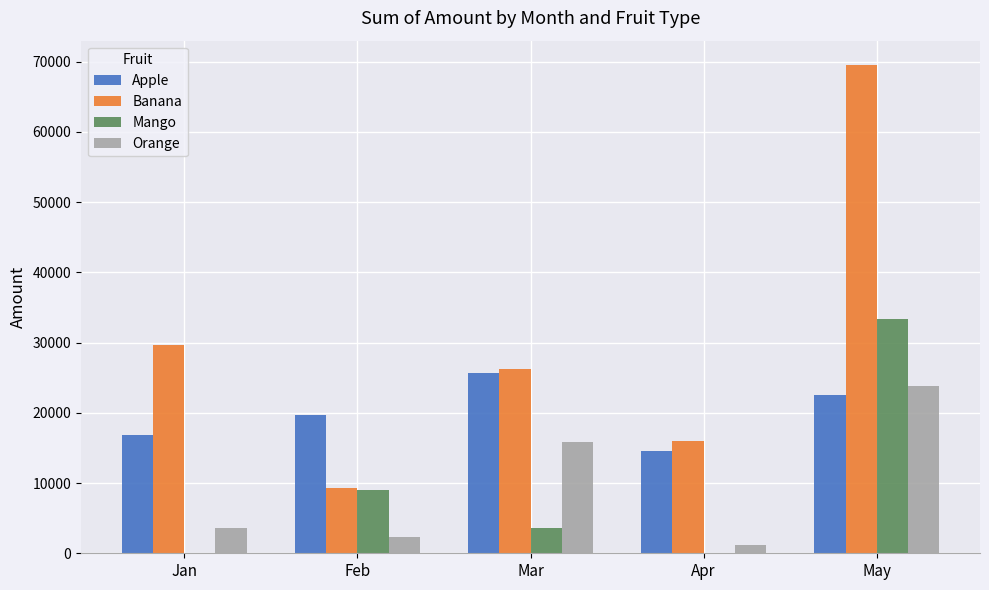

Where is Banana nearest to the value 39374?

Jan